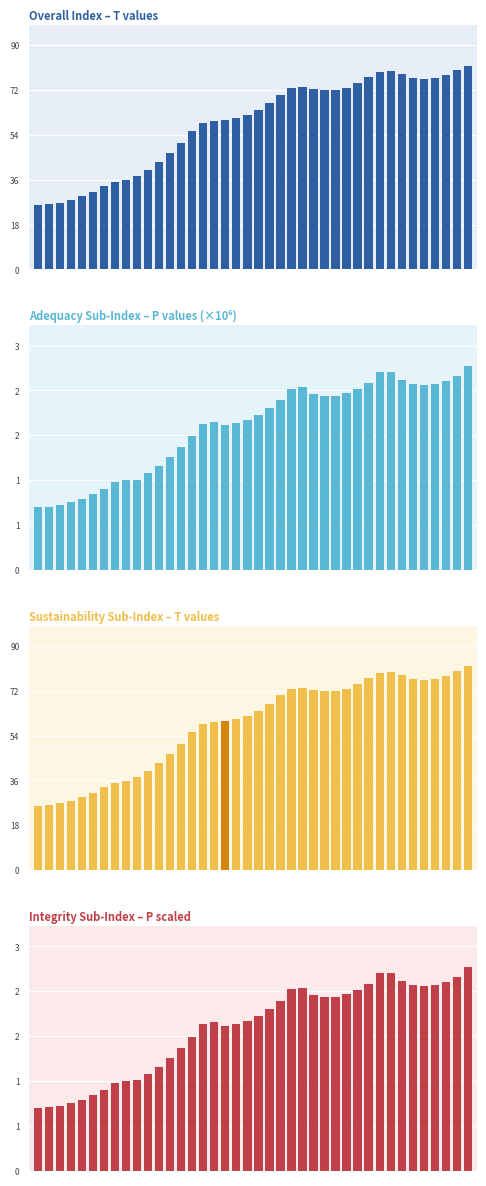

At which category is the sum across all series the highest?

39